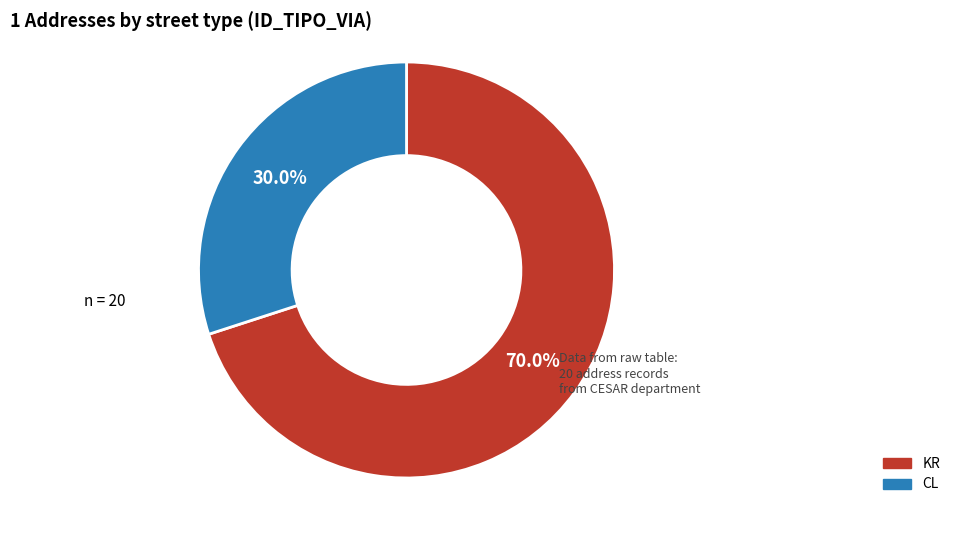

Approximately how many times larger is the value at KR compared to CL?

2.3